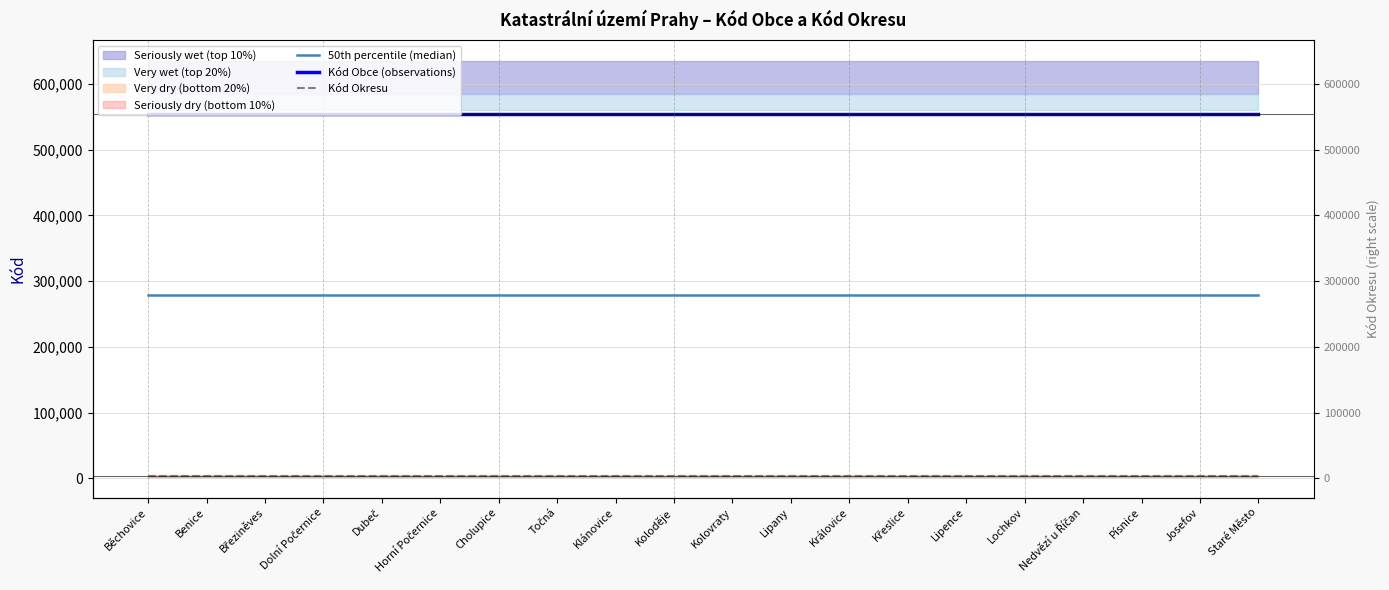

At which category is the sum across all series the highest?

Běchovice